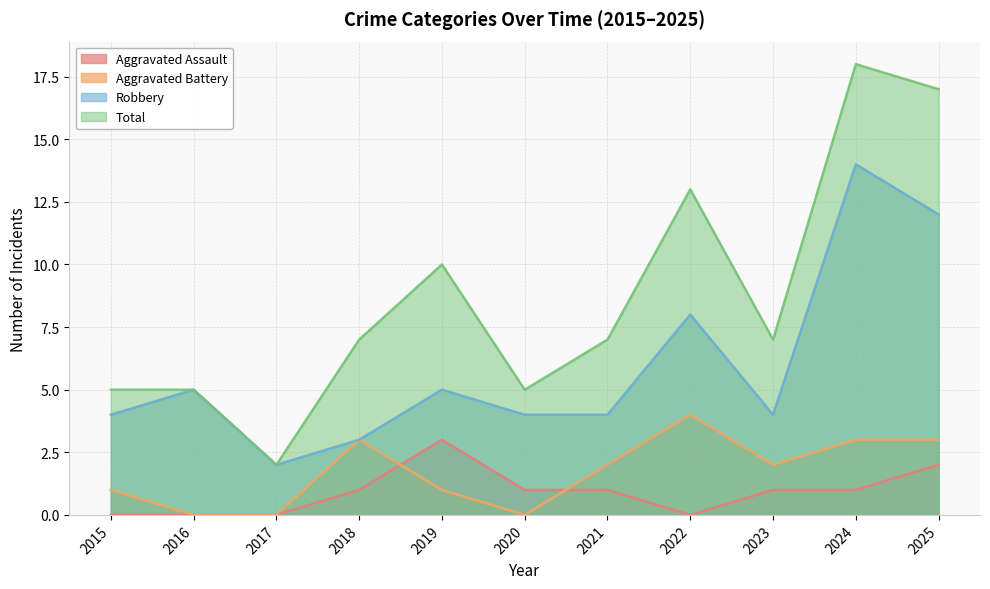

What are all the series names shown in the legend?

Aggravated Assault, Aggravated Battery, Robbery, Total